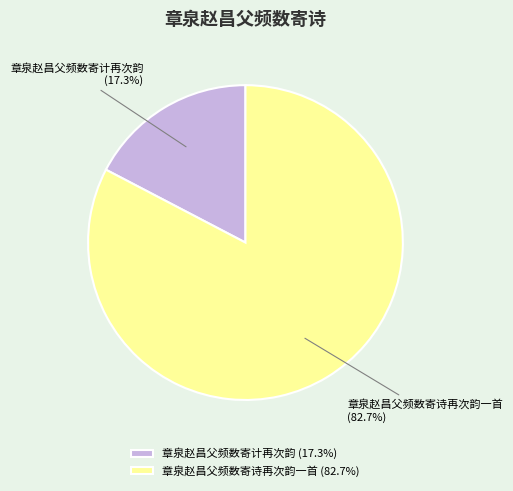

Which slice is the smallest?

章泉赵昌父频数寄计再次韵